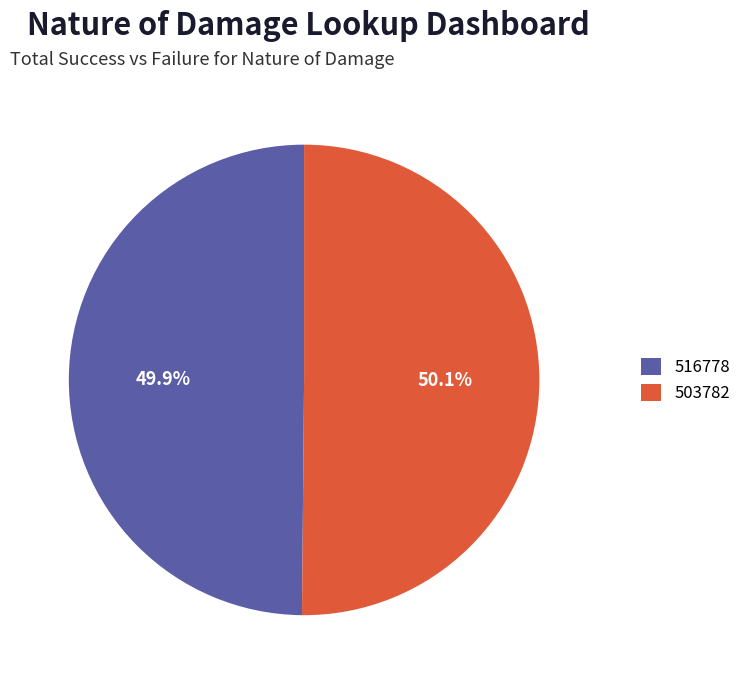

What is the total percentage of 503782 and 516778?

100.0%